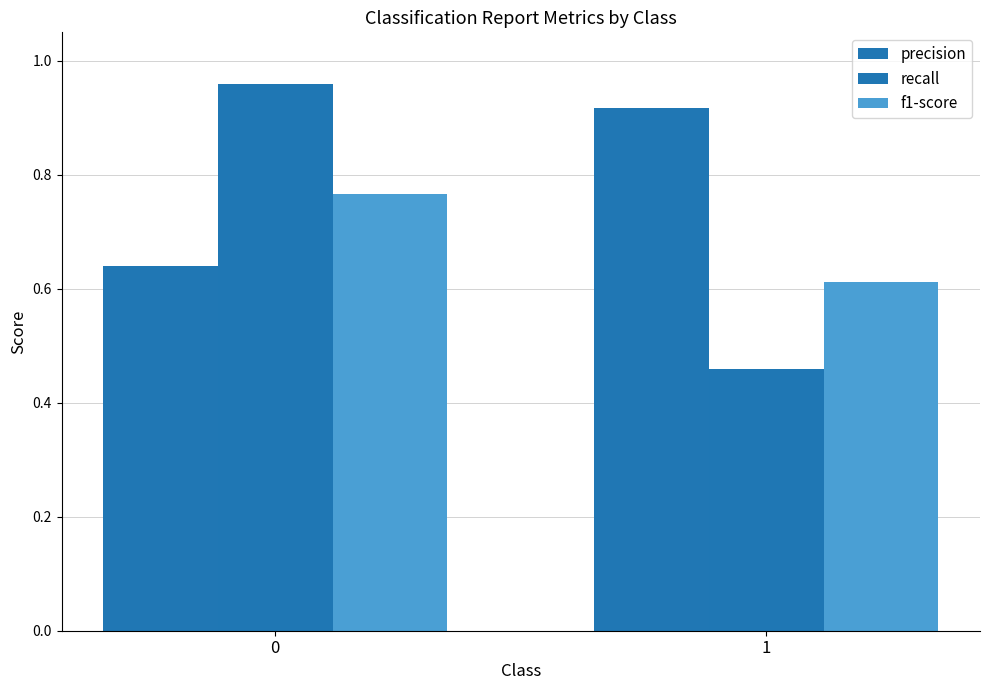

The precision series shows 0.3 at 0. True or false?

False